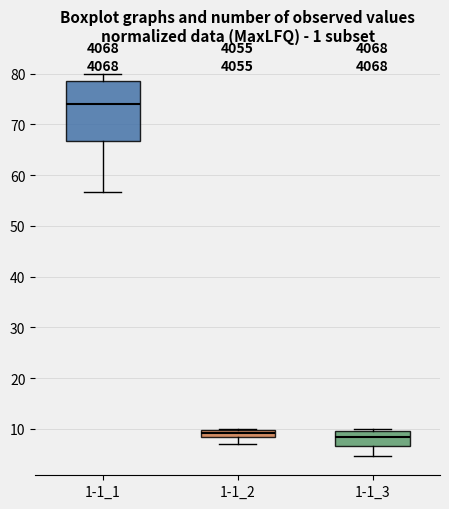

Which box has the highest median line?

1-1_1